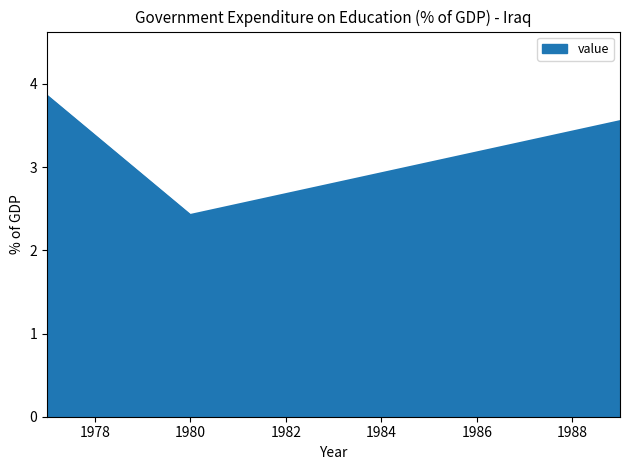

What is the difference between the maximum and minimum values?

1.4